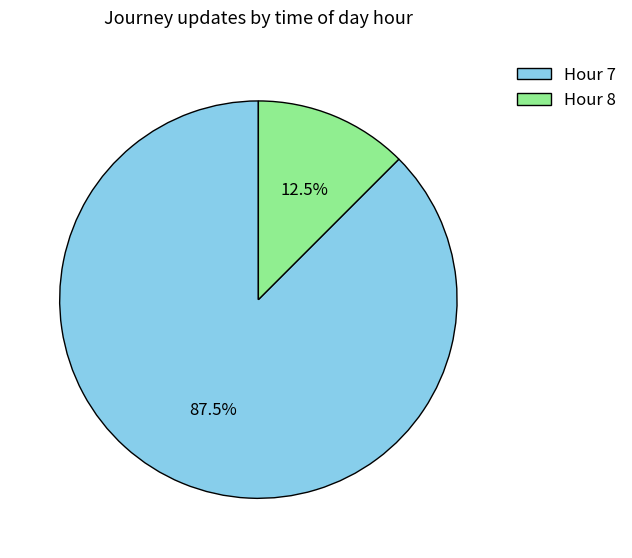

How many slices are in this pie chart?

2